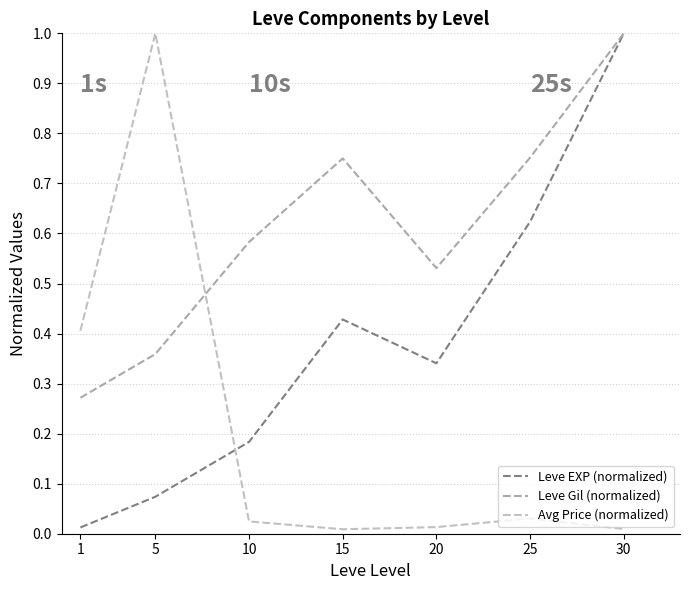

Does the chart have visible grid lines?

Yes